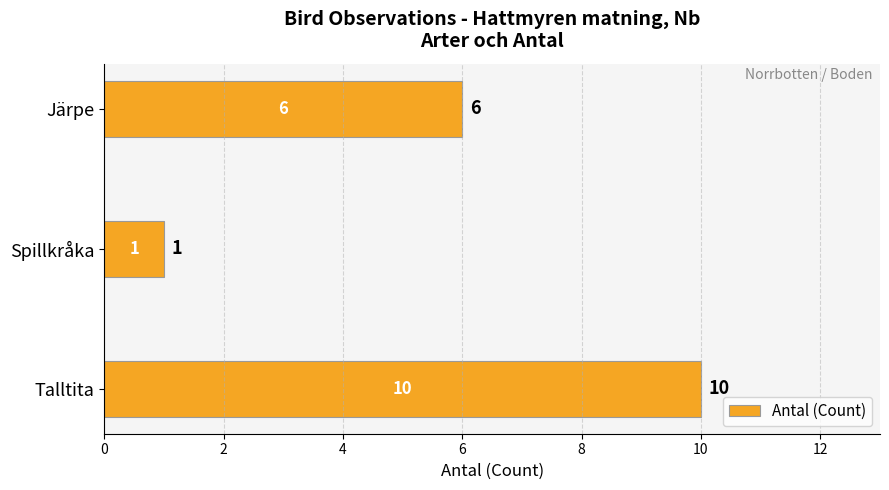

Count the values in the range 1 to 10.

3